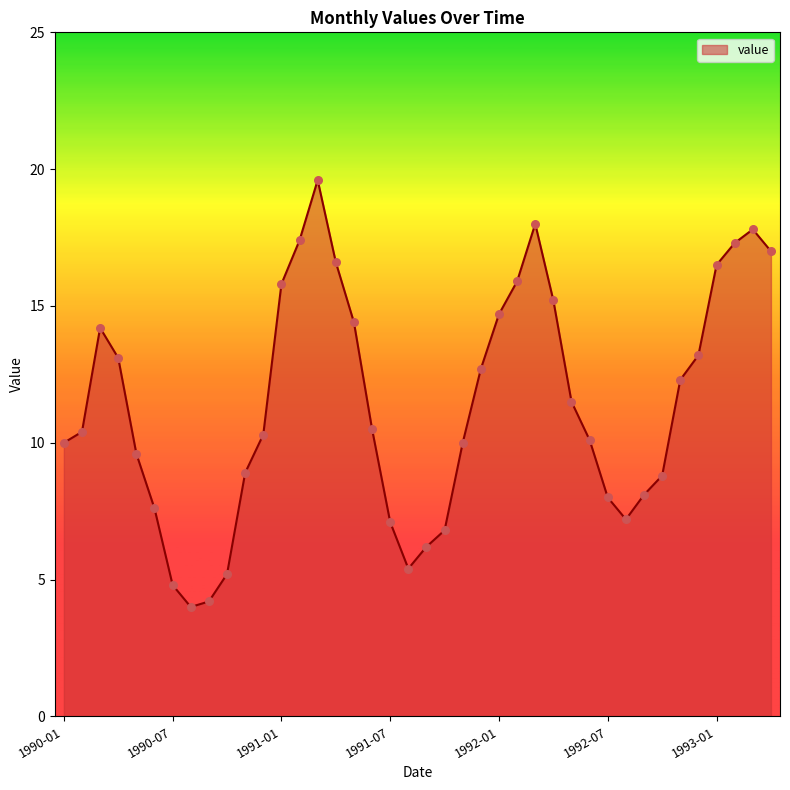

What is the minimum value shown in the chart?

4.0